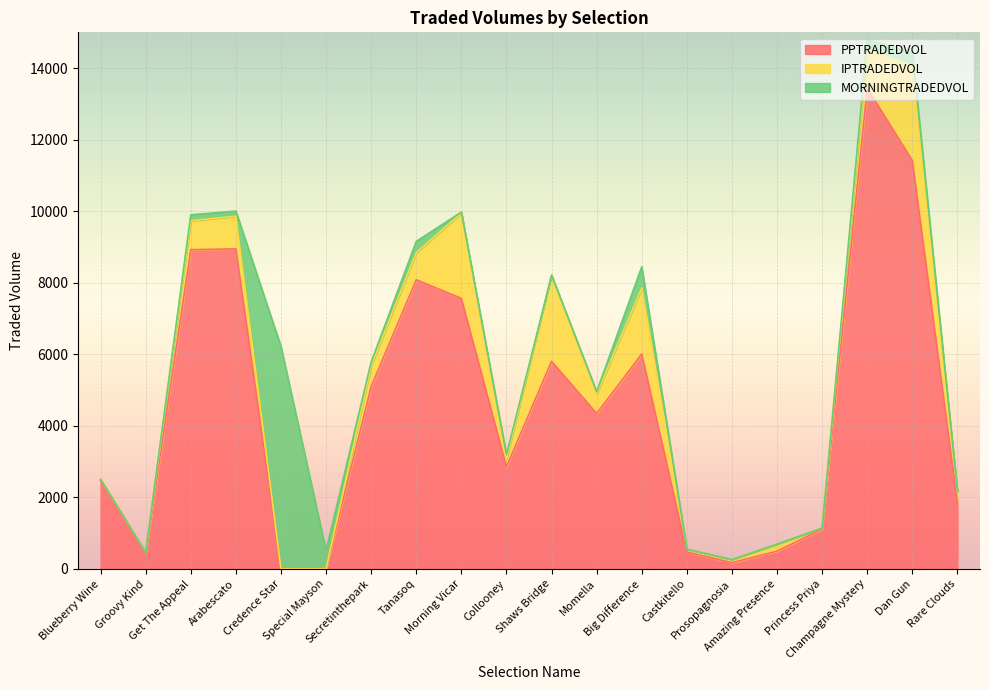

How many intersections are there between IPTRADEDVOL and MORNINGTRADEDVOL?

2